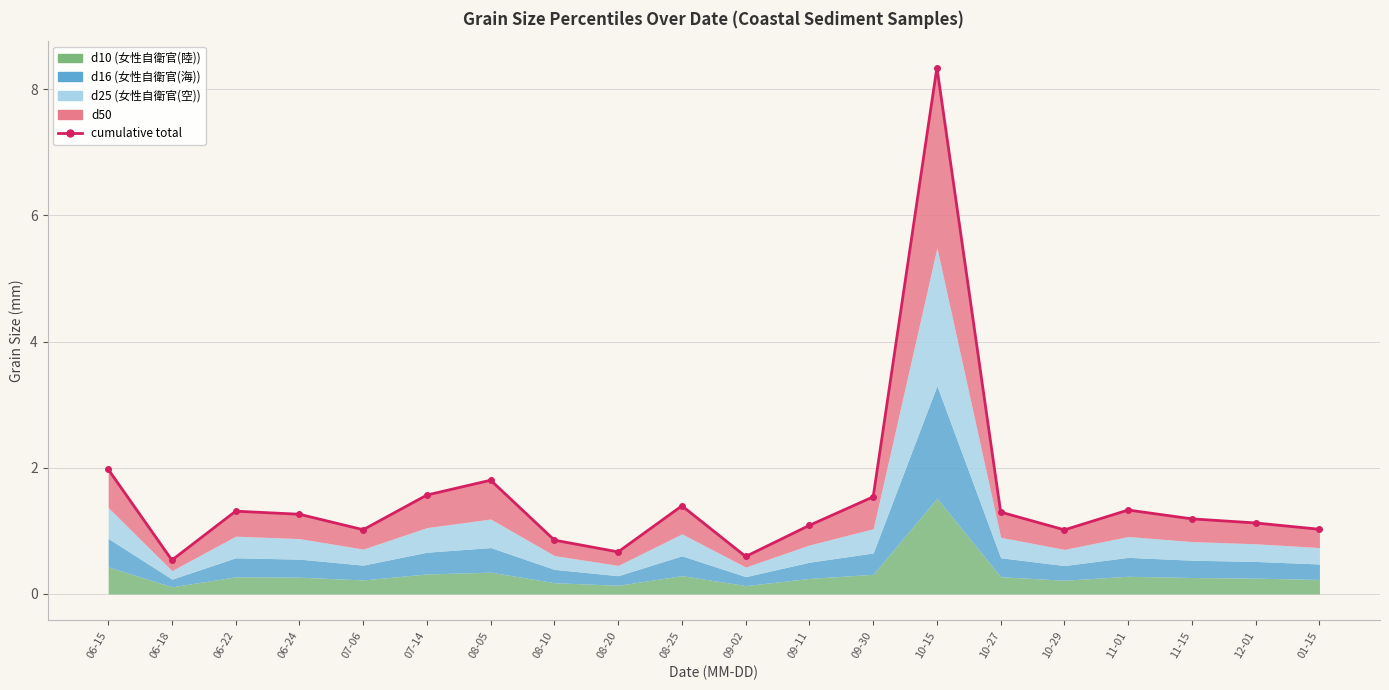

What is the label of the 7th point from the left?

08-05